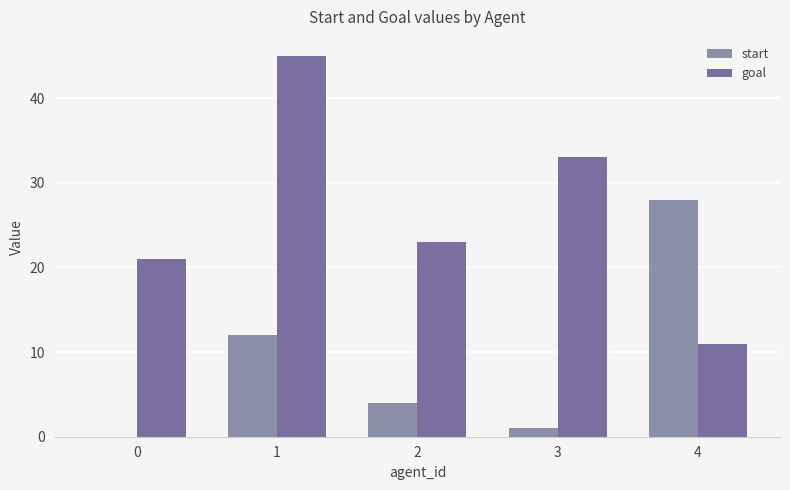

Reading right to left, what are all the values shown in this chart?

start: 28	1	4	12	0
goal: 11	33	23	45	21